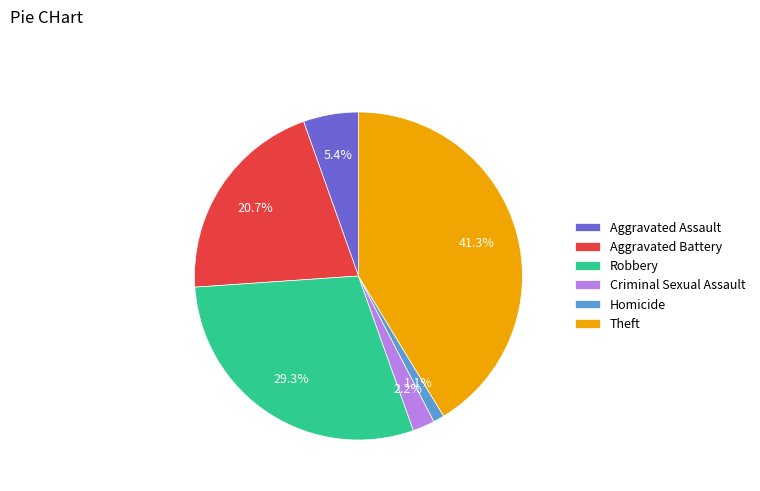

Does any single category account for the majority?

No